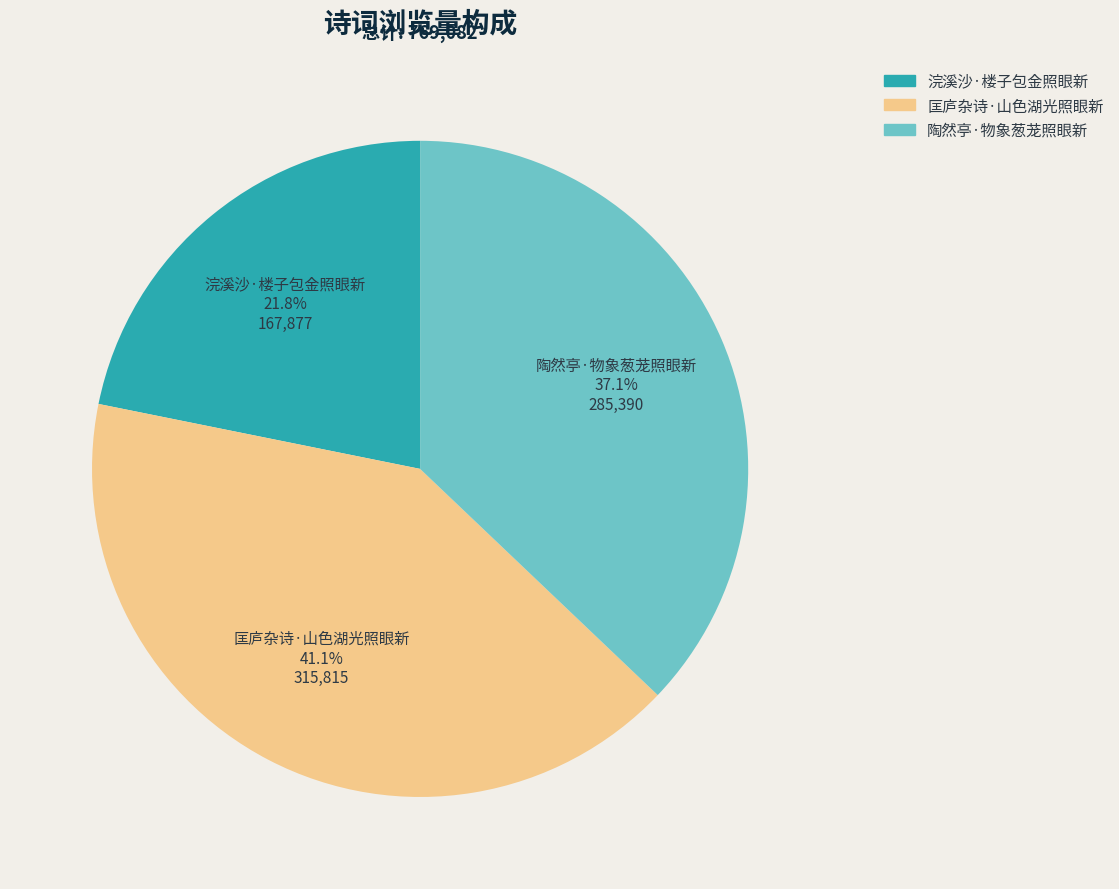

Count the number of slices in the pie.

3